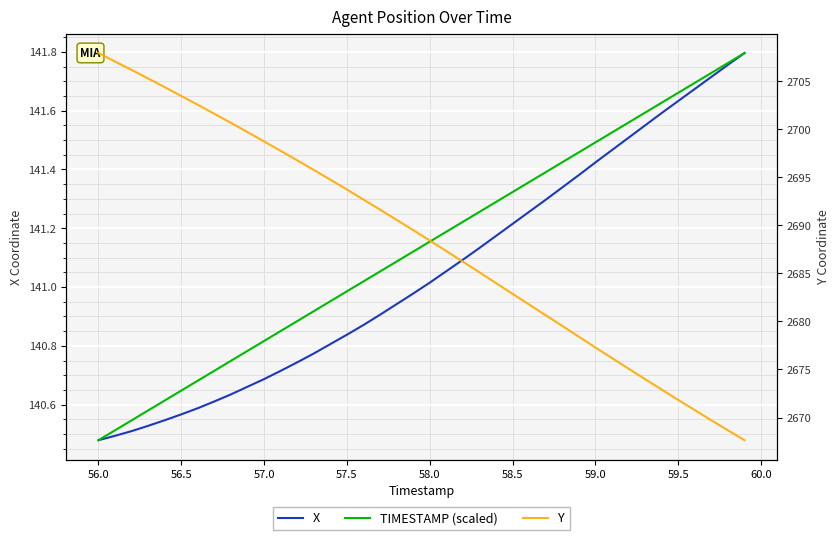

Reading left to right, what are all the values shown in this chart?

X: 140.5	140.5	140.5	140.5	140.5	140.6	140.6	140.6	140.6	140.7	140.7	140.7	140.7	140.8	140.8	140.8	140.9	140.9	140.9	141.0	141.0	141.1	141.1	141.1	141.2	141.2	141.3	141.3	141.3	141.4	141.4	141.5	141.5	141.6	141.6	141.6	141.7	141.7	141.8	141.8
TIMESTAMP (scaled): 140.5	140.5	140.5	140.6	140.6	140.6	140.7	140.7	140.7	140.8	140.8	140.9	140.9	140.9	141.0	141.0	141.0	141.1	141.1	141.1	141.2	141.2	141.2	141.3	141.3	141.3	141.4	141.4	141.4	141.5	141.5	141.5	141.6	141.6	141.6	141.7	141.7	141.7	141.8	141.8
Y: 2707.9	2707.1	2706.2	2705.3	2704.4	2703.5	2702.5	2701.6	2700.7	2699.7	2698.7	2697.8	2696.8	2695.8	2694.8	2693.7	2692.7	2691.6	2690.6	2689.5	2688.4	2687.3	2686.2	2685.1	2684.0	2682.9	2681.8	2680.6	2679.5	2678.4	2677.3	2676.2	2675.1	2674.0	2672.9	2671.8	2670.8	2669.7	2668.7	2667.6